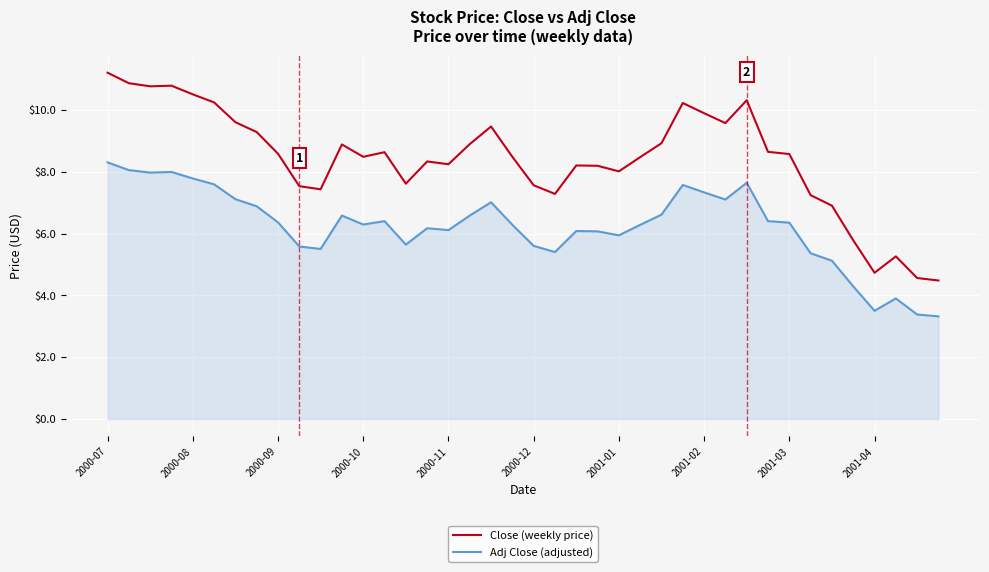

What is the minimum value for Close (weekly price)?

4.5